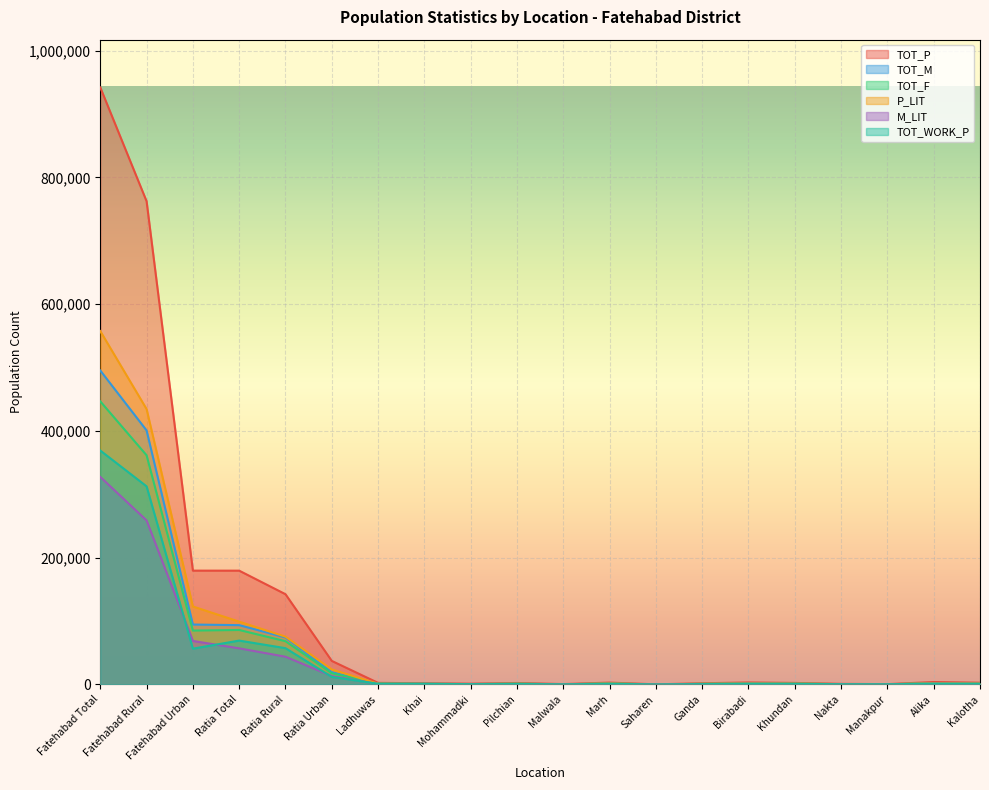

How many times do TOT_M and P_LIT cross each other?

2